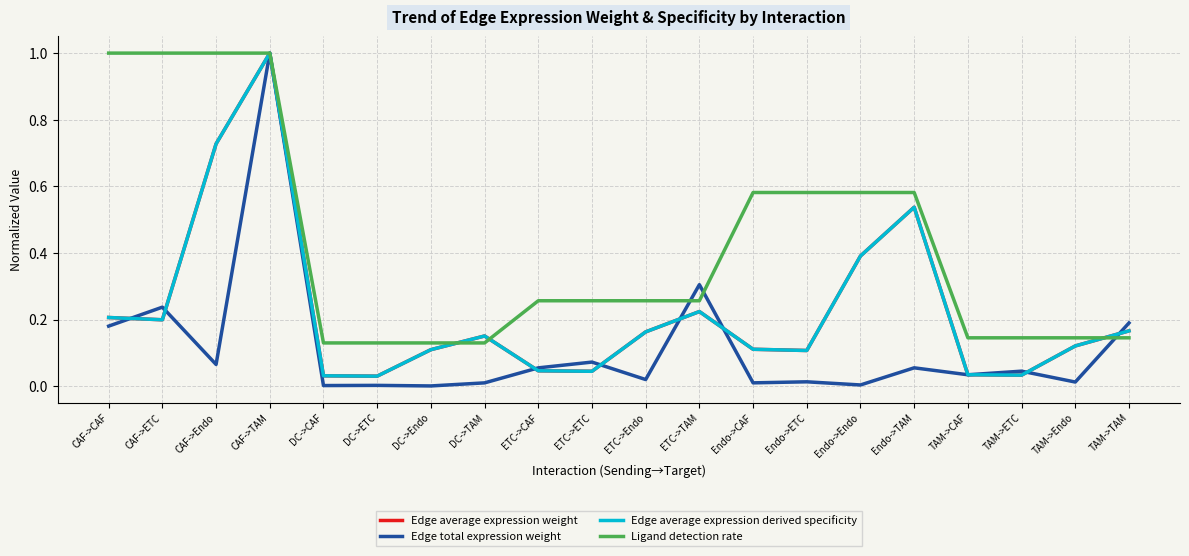

True or false: Edge average expression derived specificity and Edge total expression weight intersect in this chart.

True